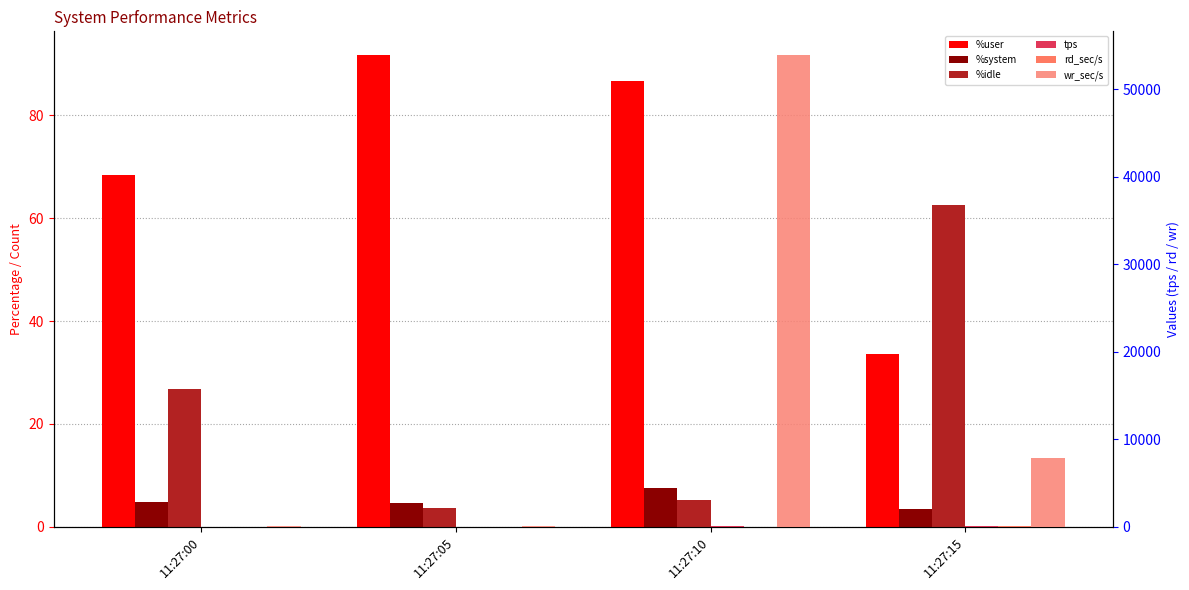

Which has a higher value, 11:27:05 or 11:27:00?

11:27:05